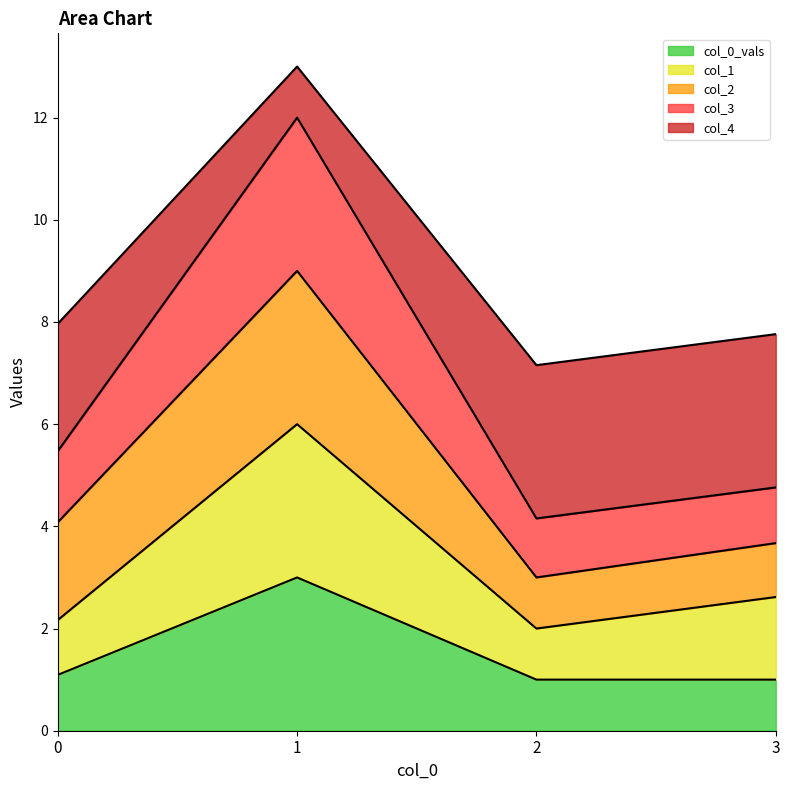

What is the minimum value for col_0_vals?

1.0